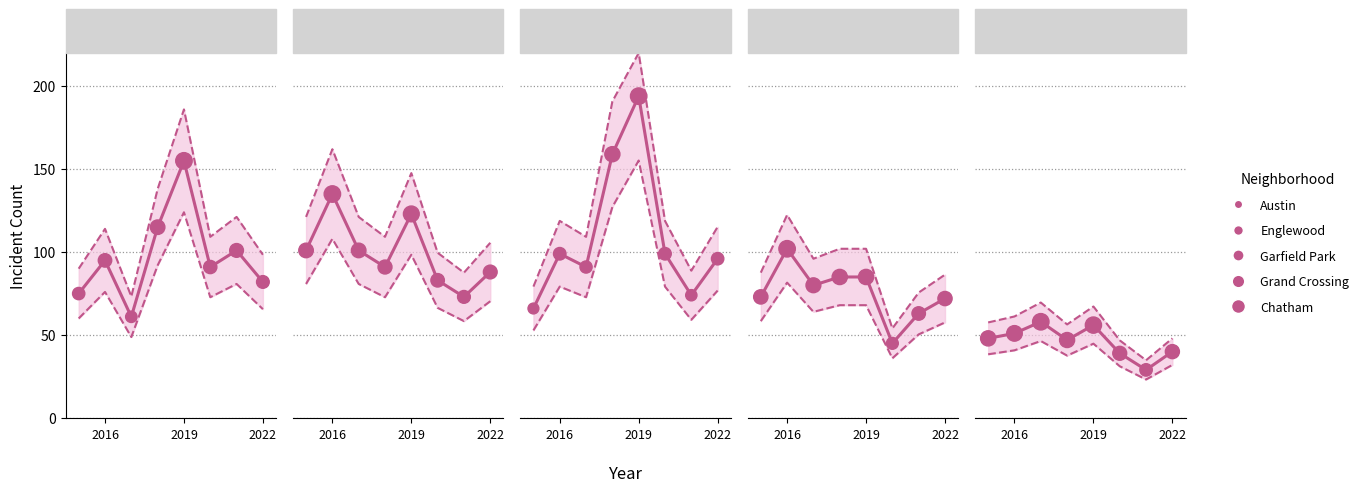

At how many categories does at least one series exceed 191?

1